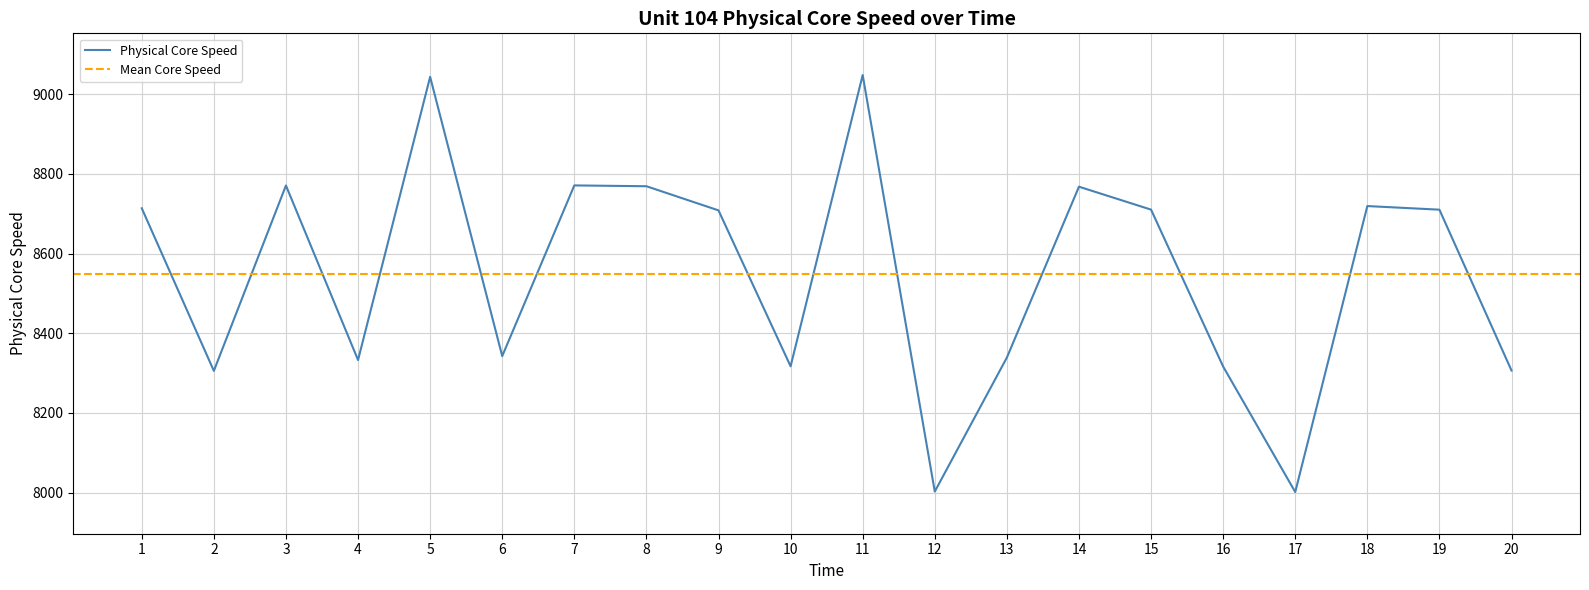

Where is the first local maximum?

3